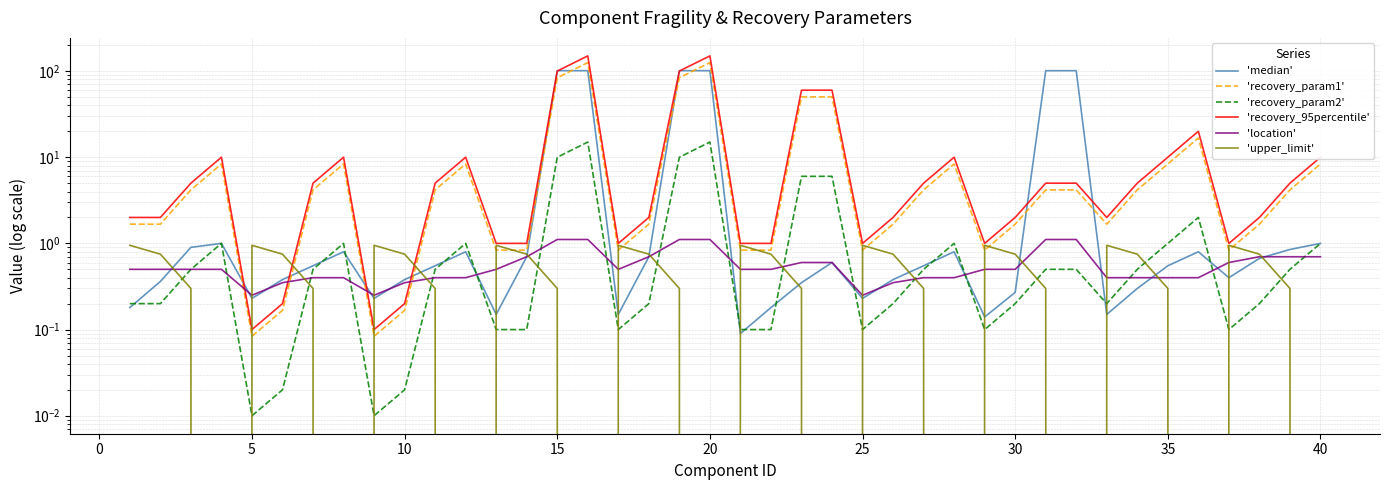

What is the difference between the maximum and second lowest values in the 'recovery_param2' series?

15.0